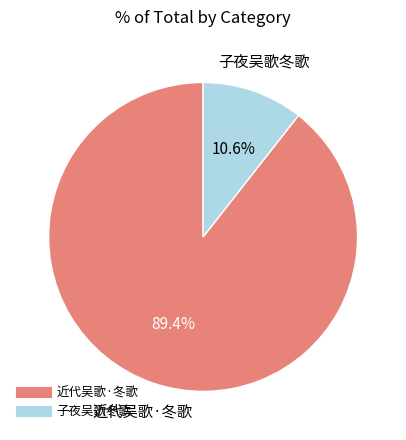

What is the smallest slice in the pie chart?

子夜吴歌冬歌